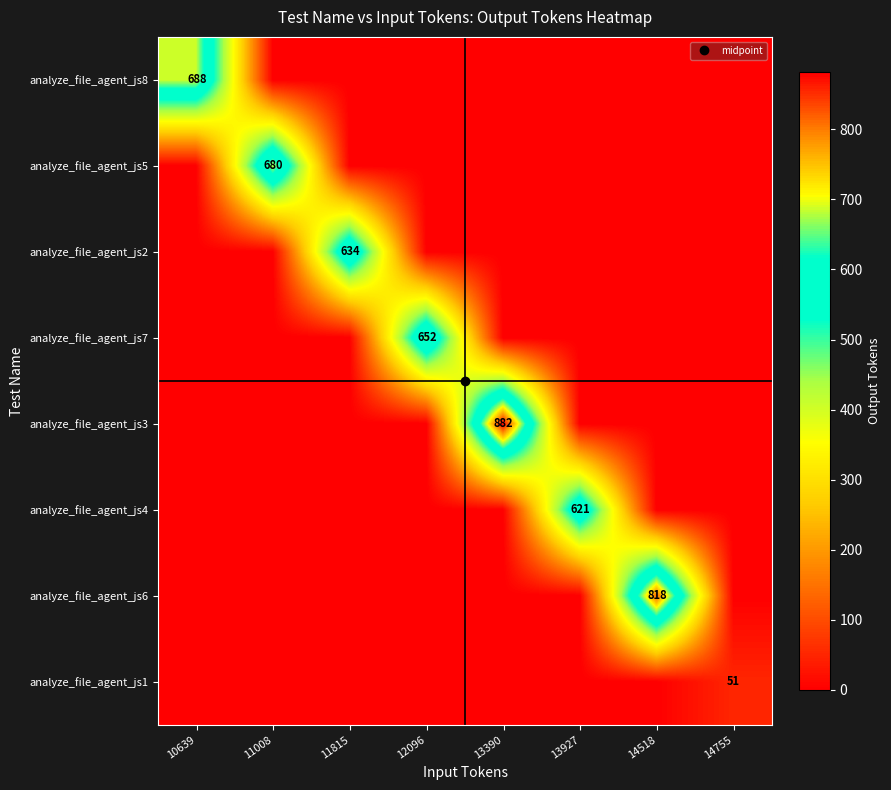

Count the number of data series in this chart.

8